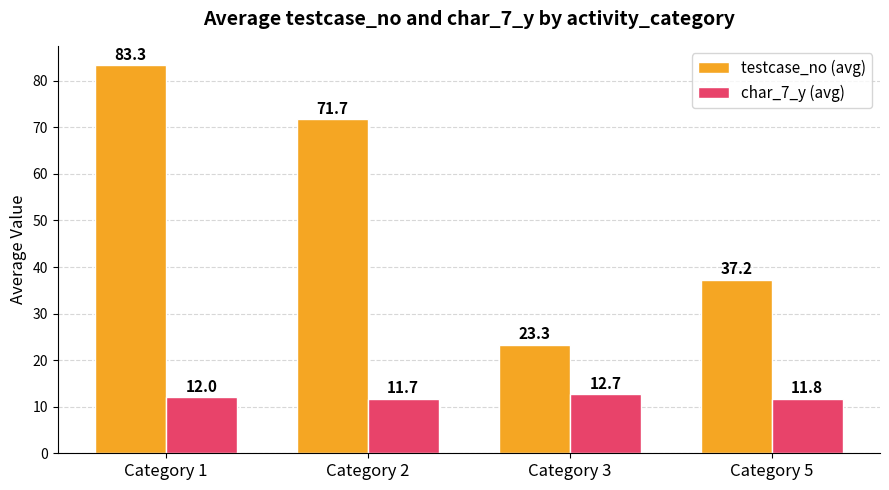

What is the maximum value for testcase_no (avg)?

83.3